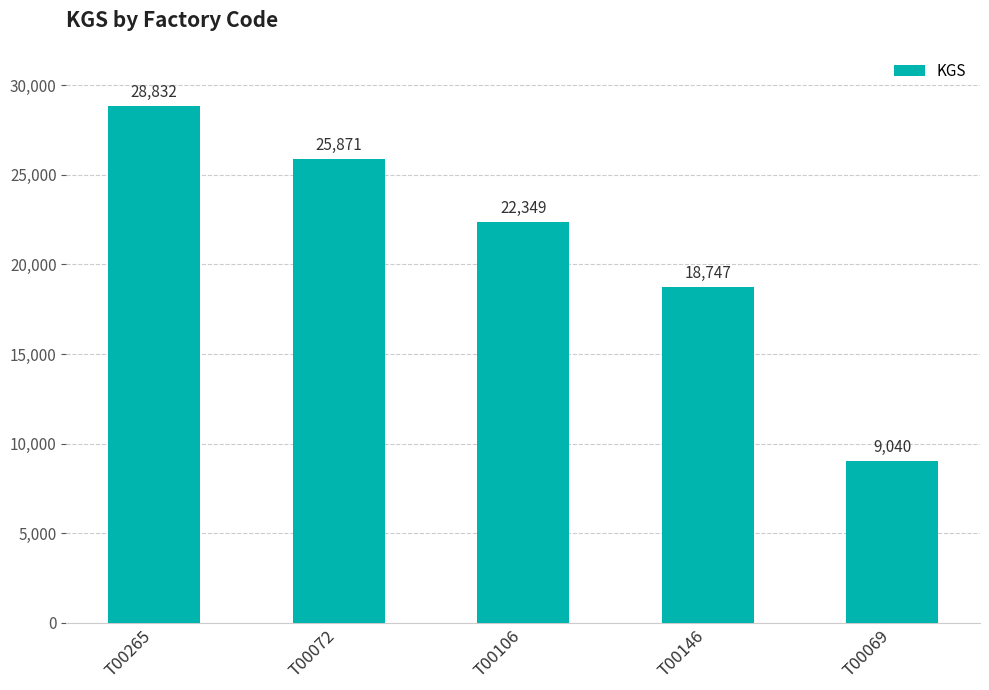

What is the change in value from T00106 to T00146?

-3602